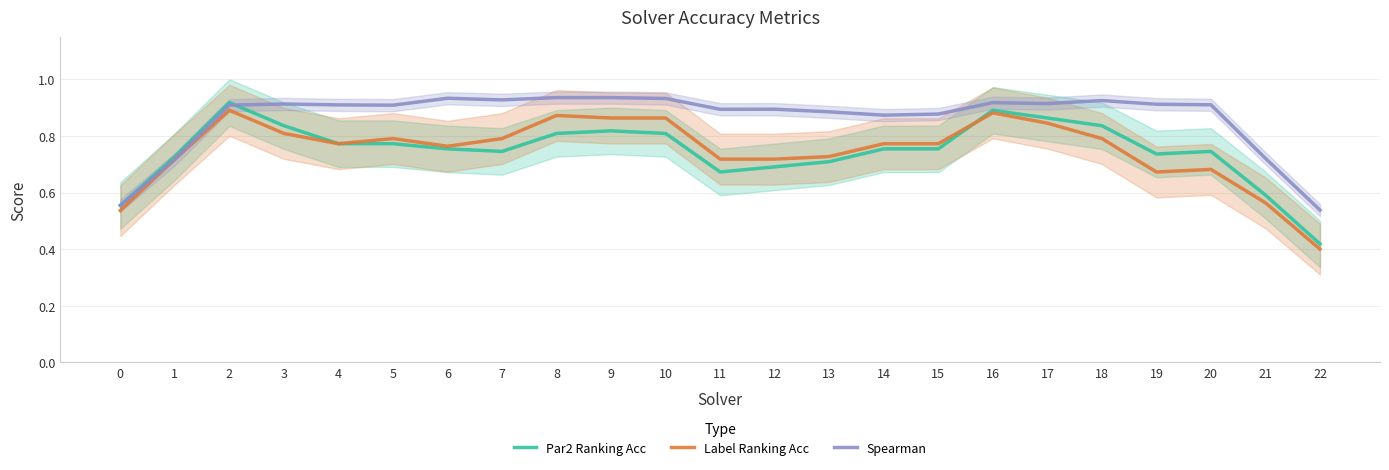

In Label Ranking Acc, how many points are lower than both neighbors (excluding endpoints)?

4